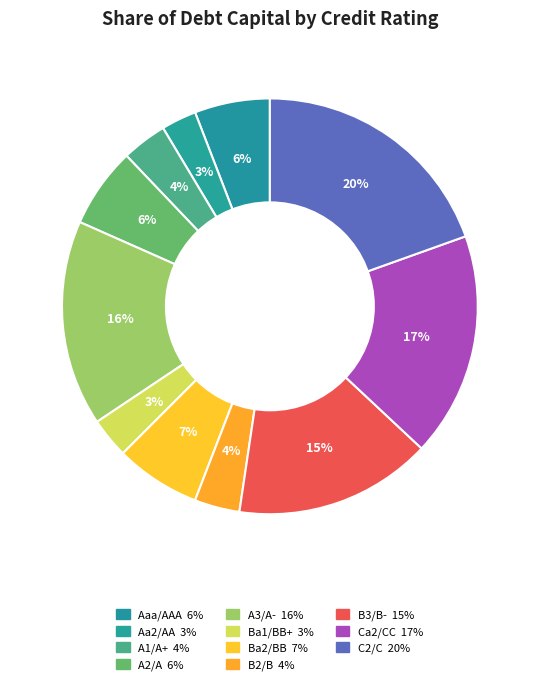

Count the number of slices in the pie.

11